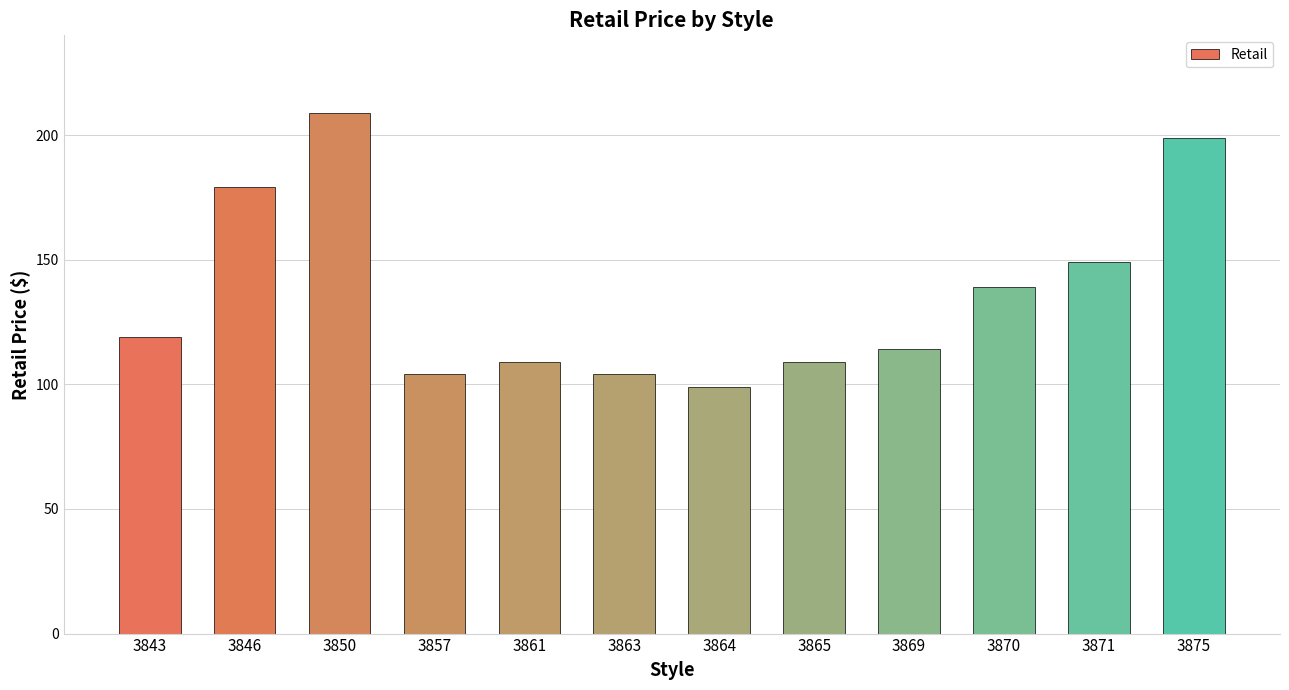

Which has a higher value, 3843 or 3850?

3850